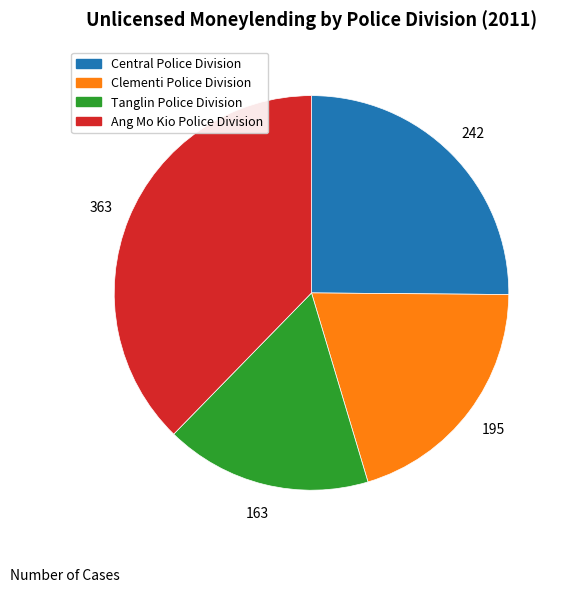

Is there any slice that represents more than half of the pie?

No